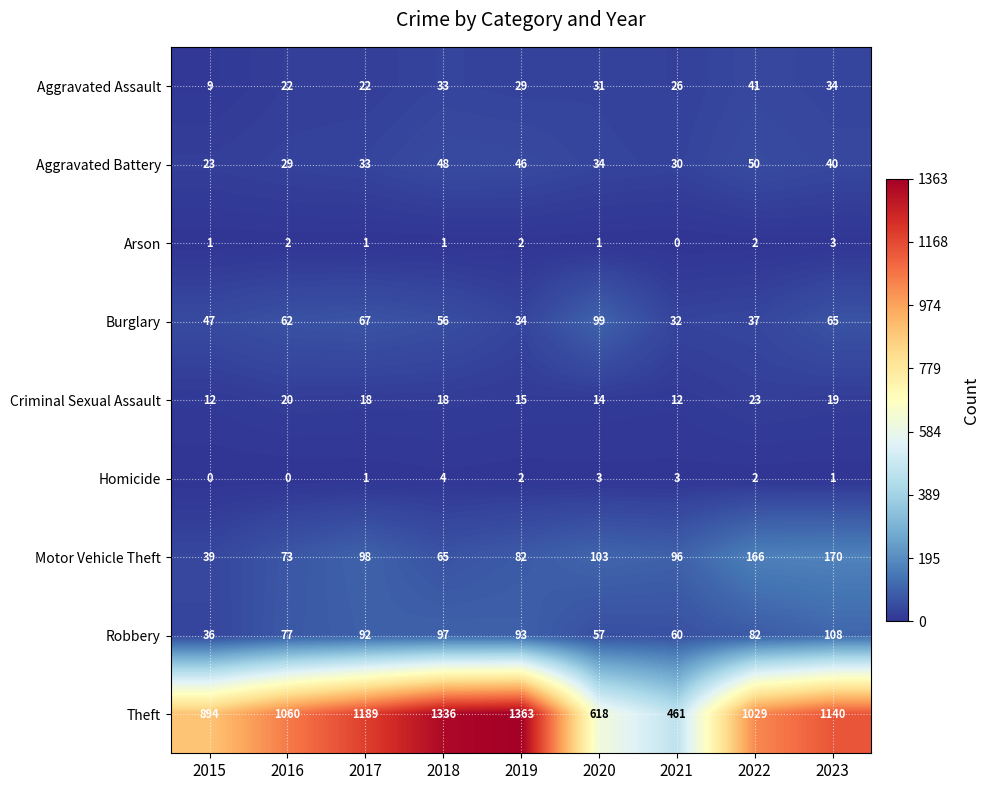

Which series has the largest total across all categories?

Theft